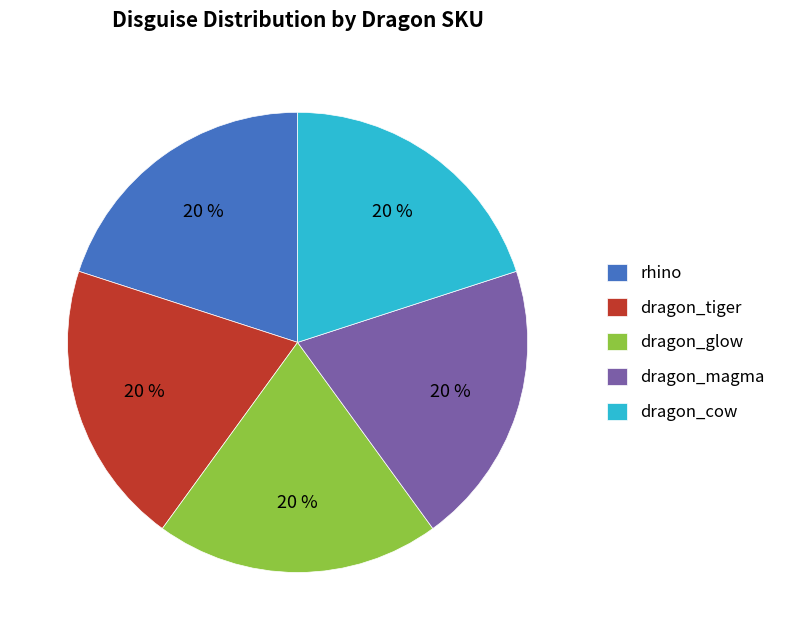

How many segments does this pie chart have?

5